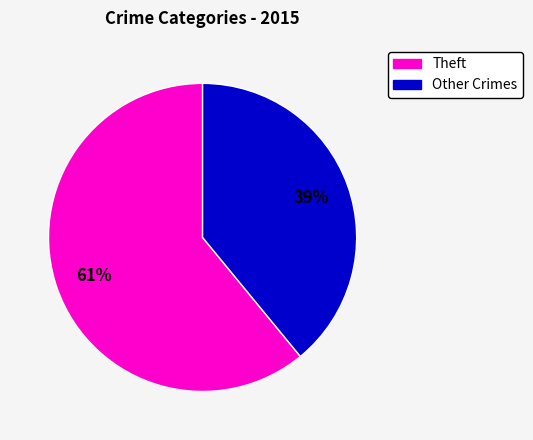

To the nearest percent, what is the average slice percentage?

50%